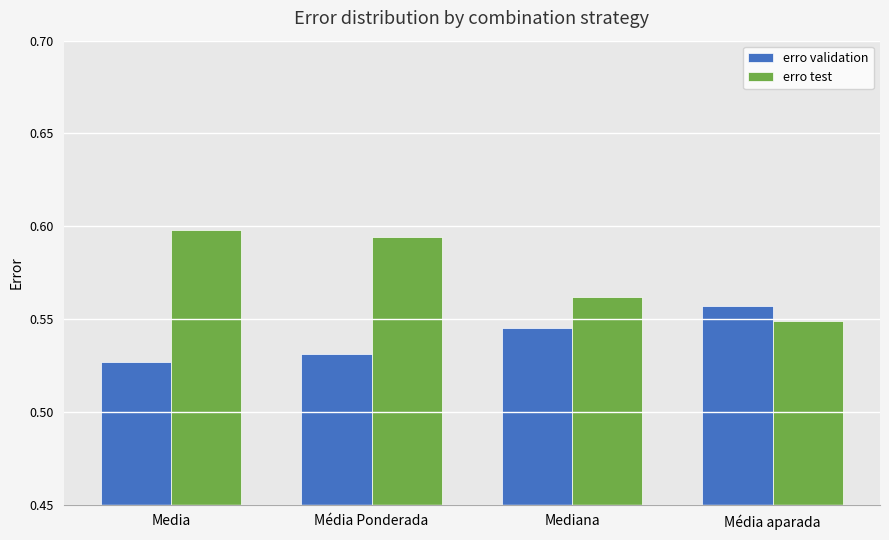

Which series has the largest range (max minus min)?

erro test